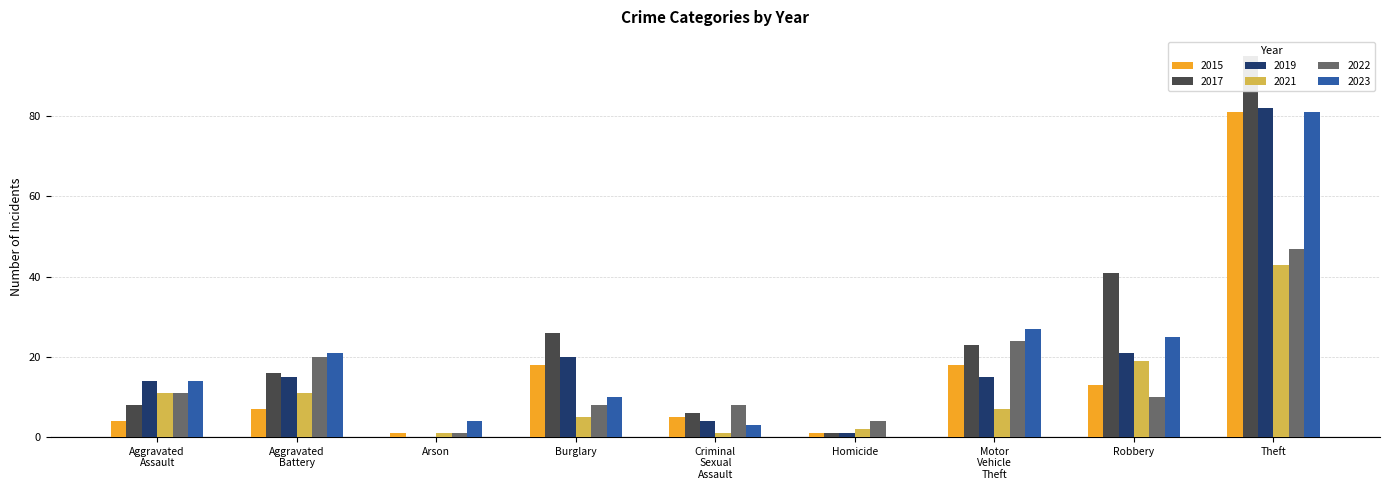

What is the sum of the 2017 values at Criminal
Sexual
Assault and Theft?

101